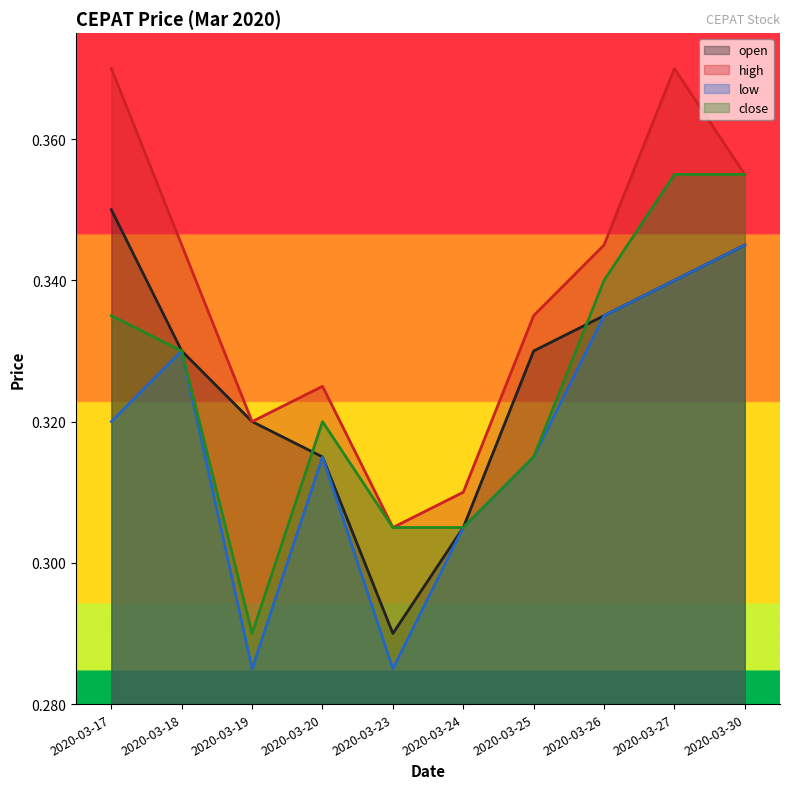

Count the number of categories in the chart.

10